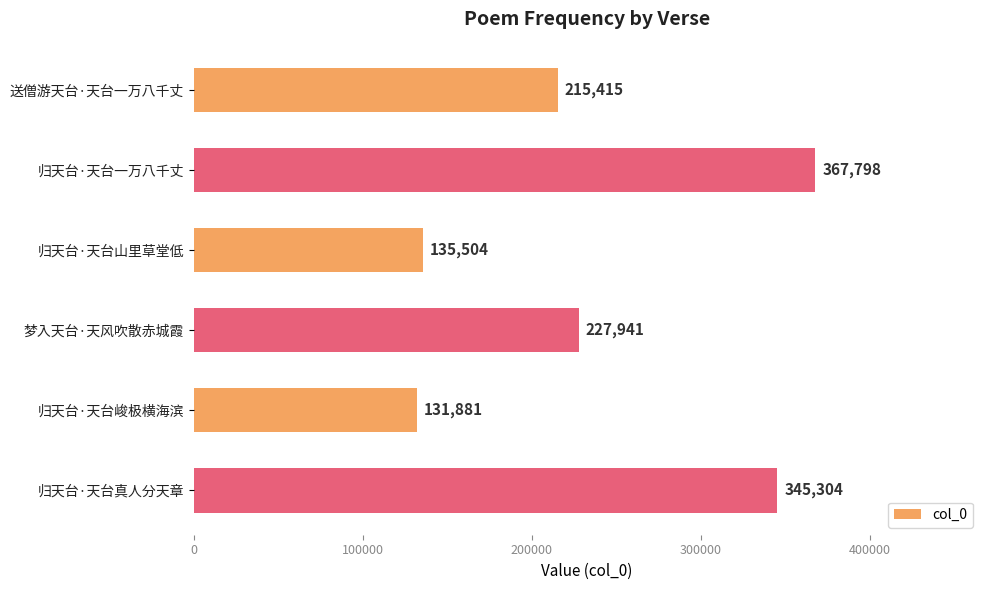

How many bars are there in total?

6